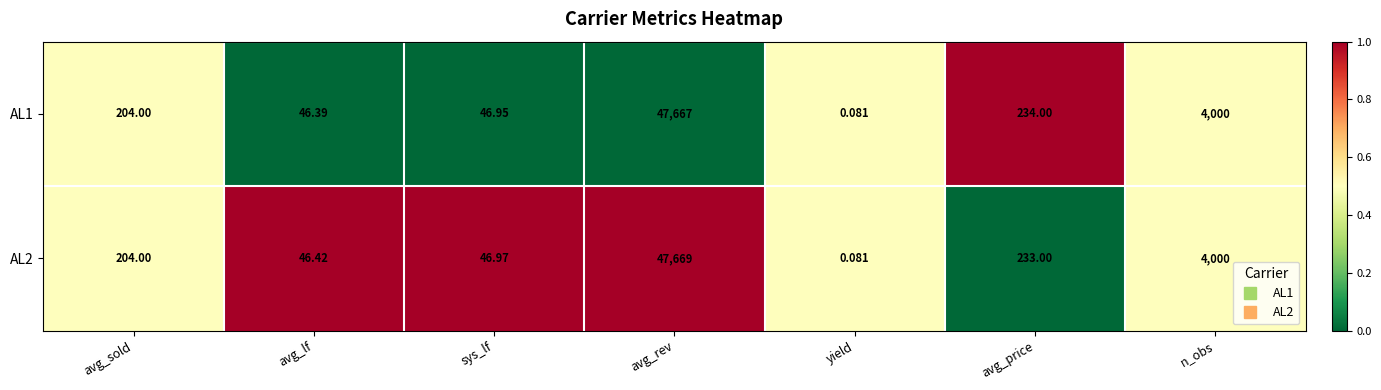

How many distinct data groups are displayed?

2